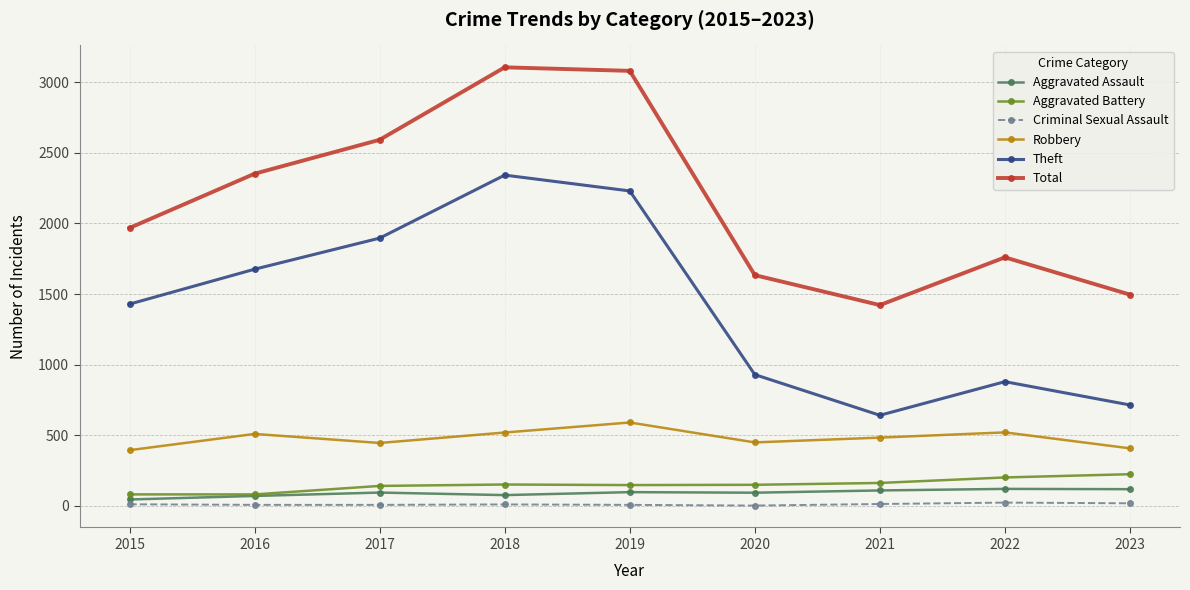

True or false: Criminal Sexual Assault and Aggravated Assault intersect in this chart.

False